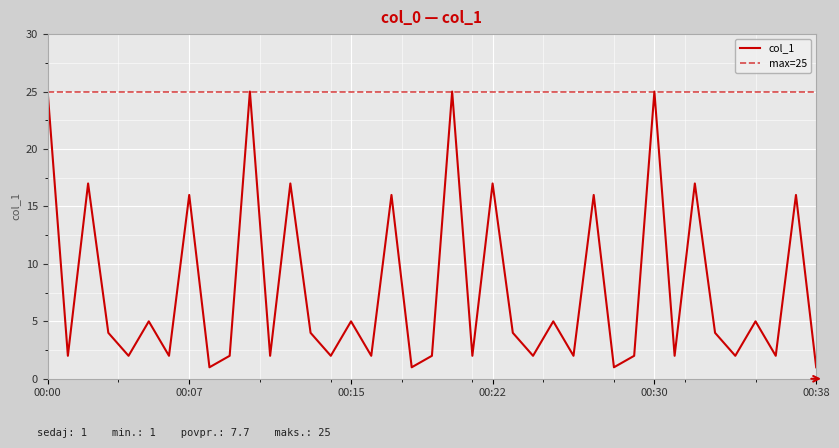

What value does the data have at 2019-05-27 00:00, to the nearest 10?

20